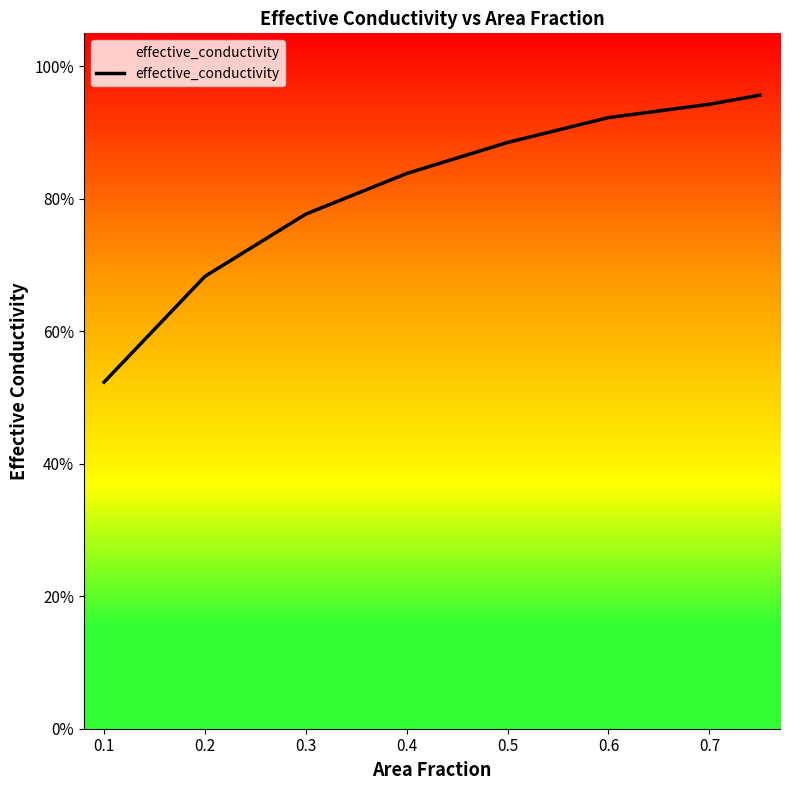

Does the chart have visible grid lines?

No